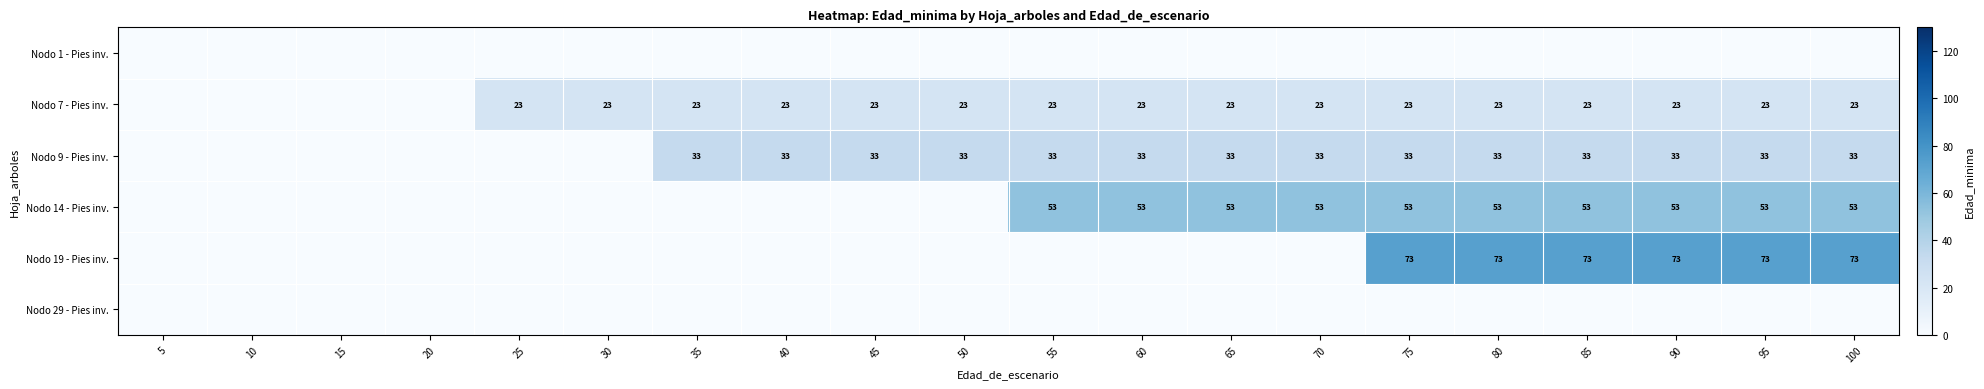

True or false: Nodo 9 - Pies inv. has a value of 33 at 90.

True